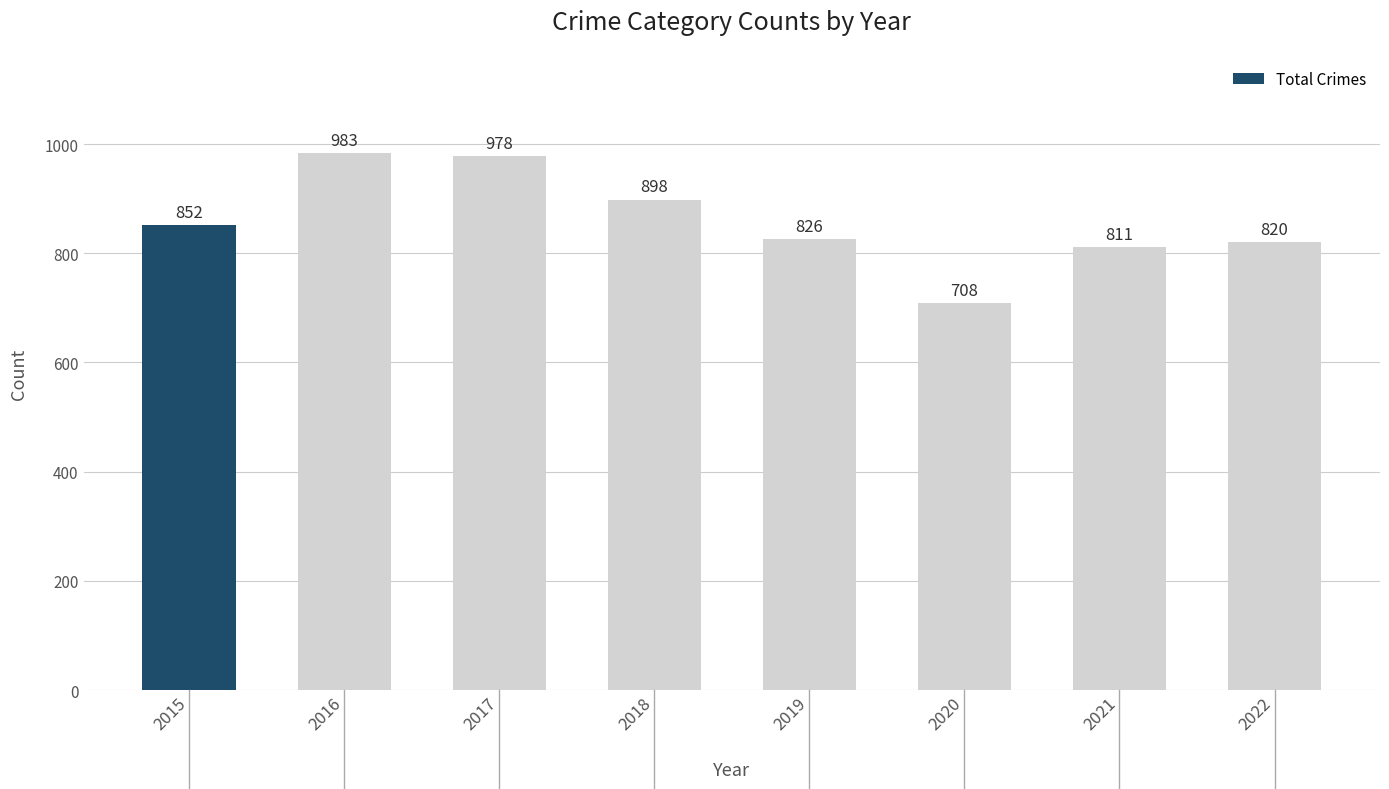

What is the sum of the values at 2022 and 2019?

1646